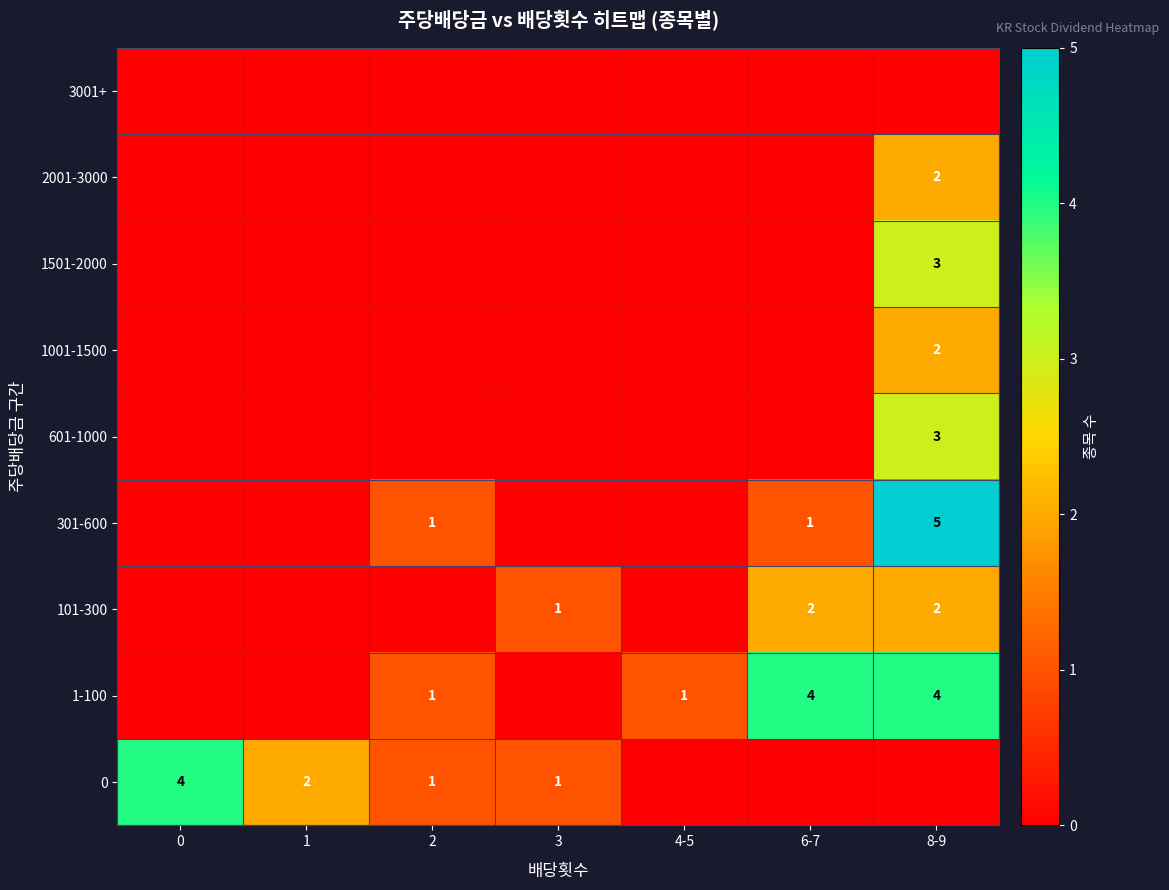

What is the difference between the 301-600 values at 8-9 and 6-7?

4